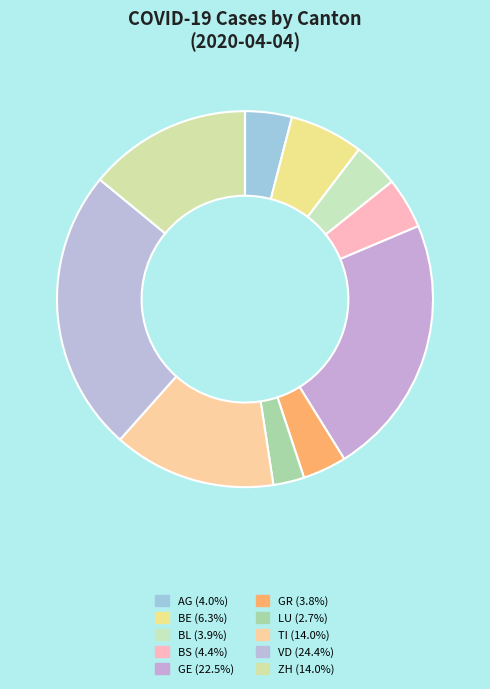

Count the number of slices in the pie.

10